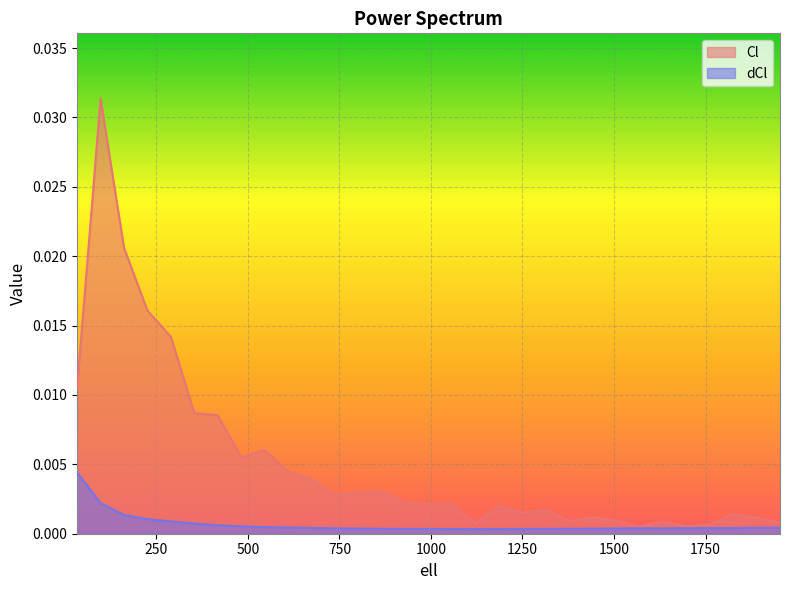

At which label does dCl reach its minimum?

1121.5